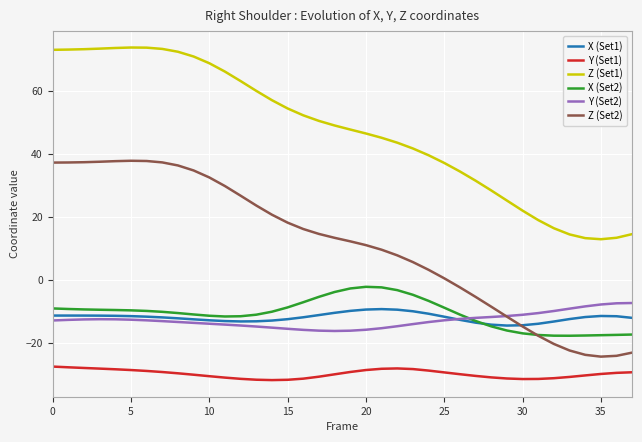

What is the greatest value displayed?

73.7